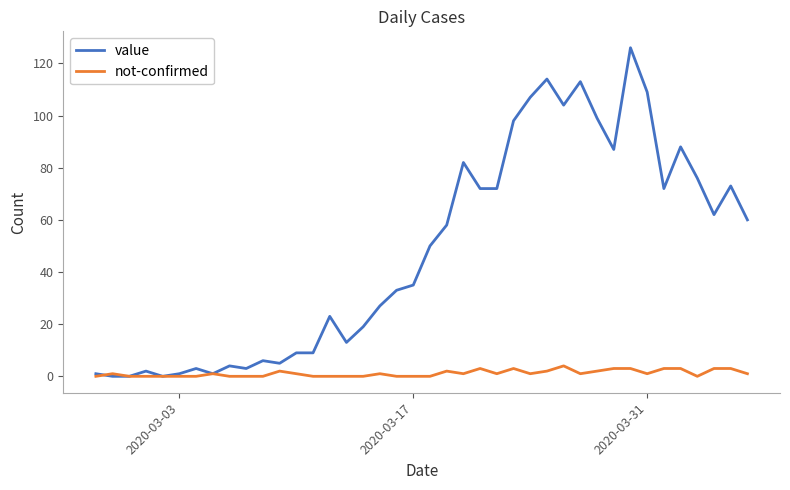

Which series has the widest spread of values?

value